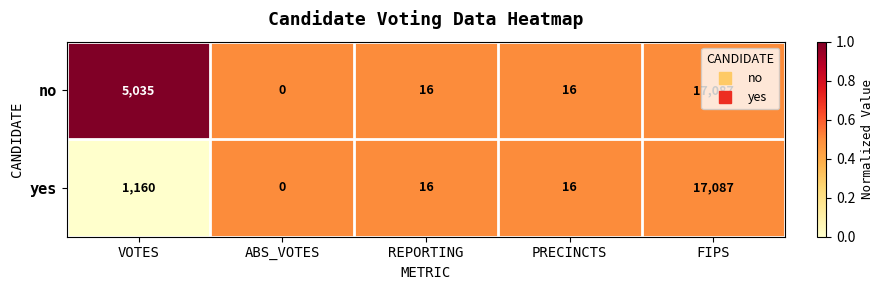

How many categories are shown in the chart?

5